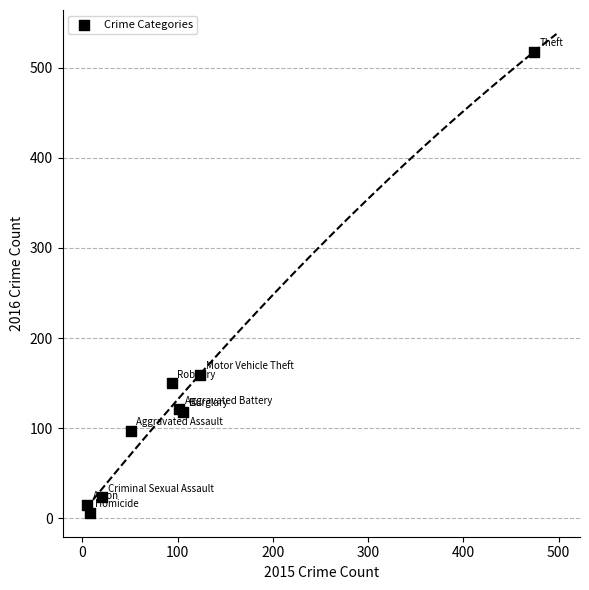

What Y value in the scatter plot is closest to 262?

159